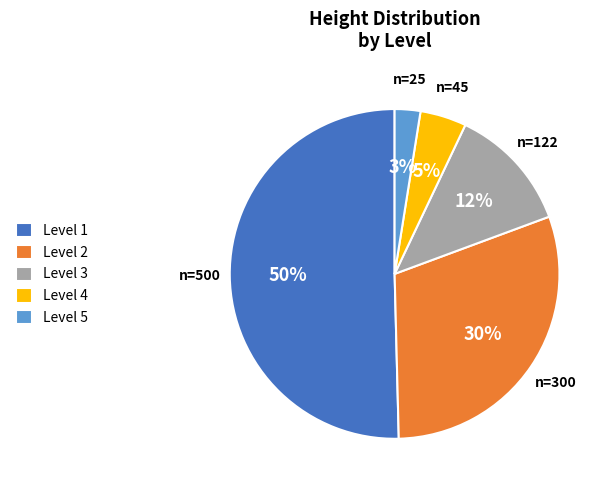

Is the sum of Level 1 and Level 3 greater than half?

Yes